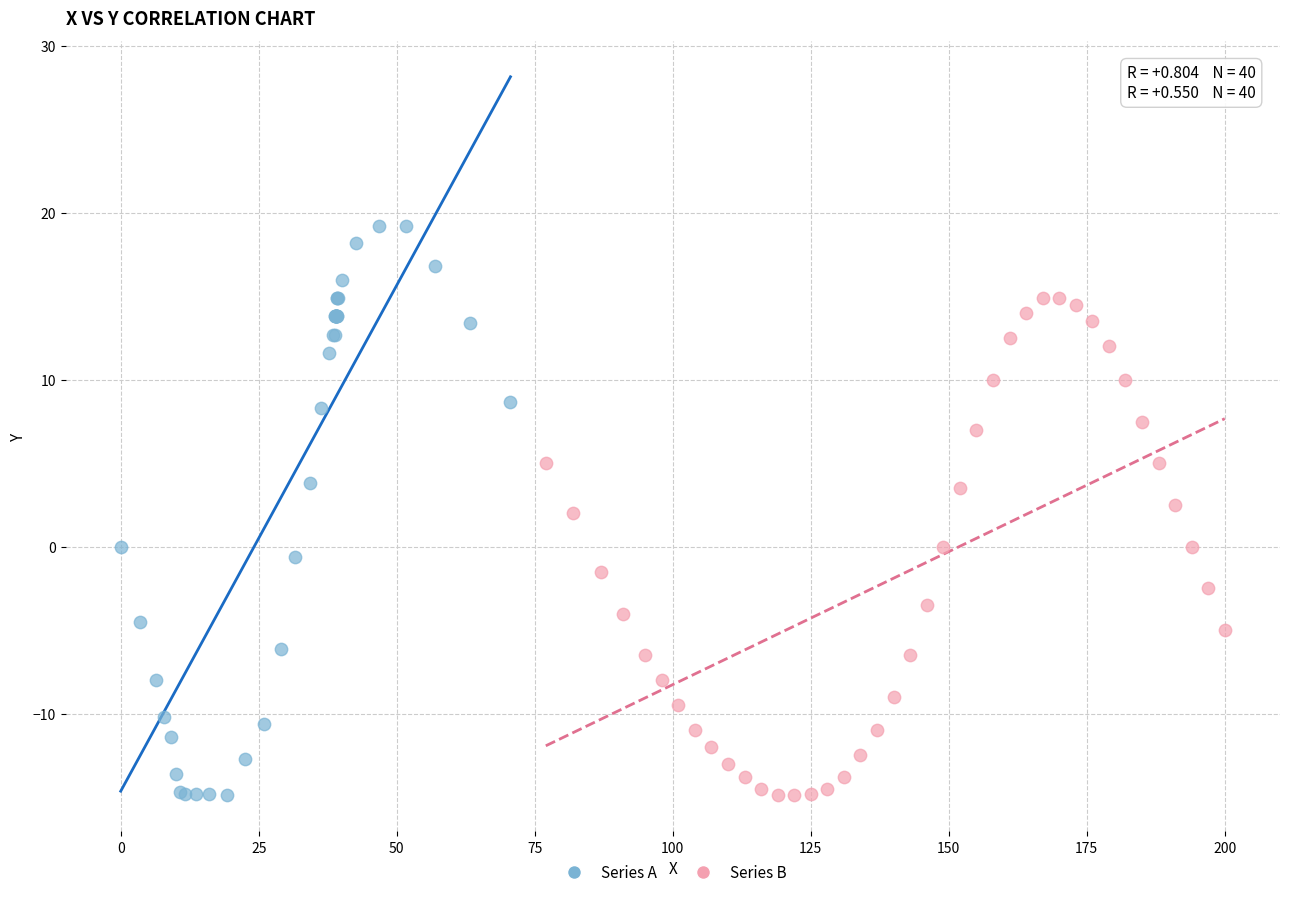

What are all the series names shown in the legend?

Series A, Series B